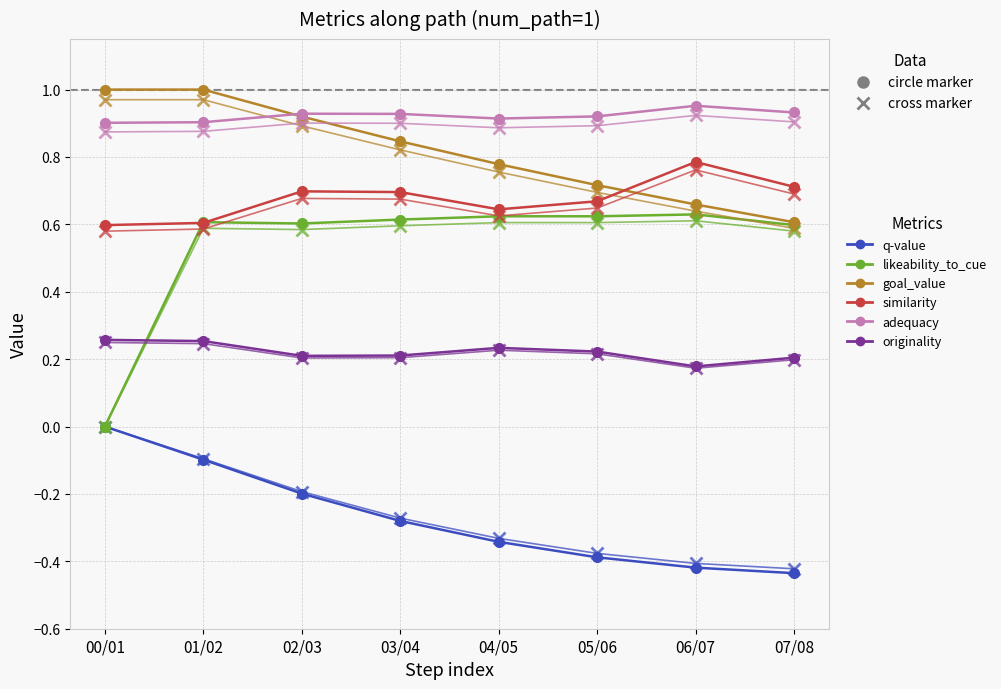

What is the label of the 3rd point from the left?

02/03